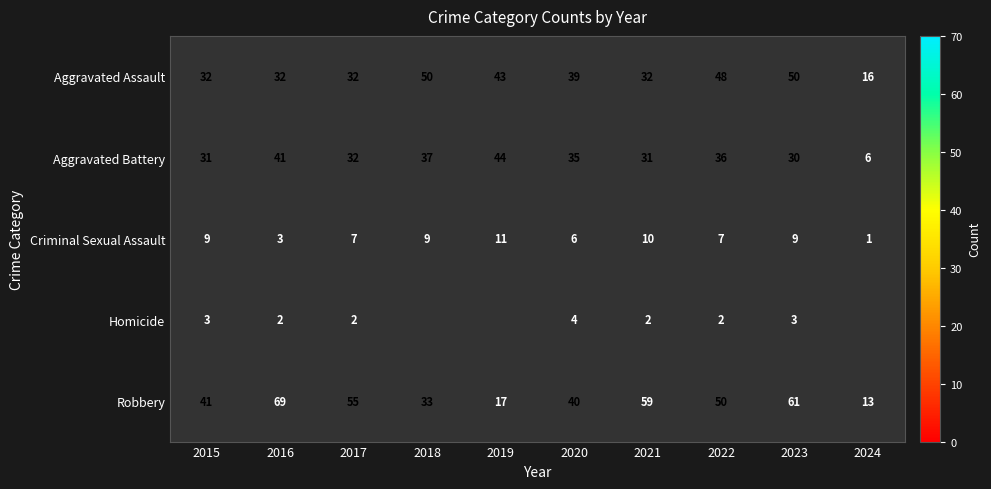

What is the spread (max minus min) of values at 2016?

67